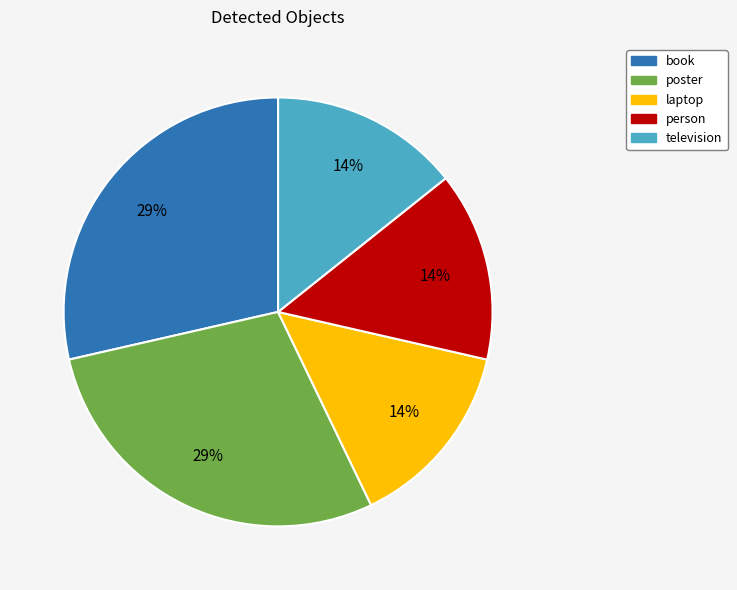

To the nearest percent, what percentage of the pie is book?

29%